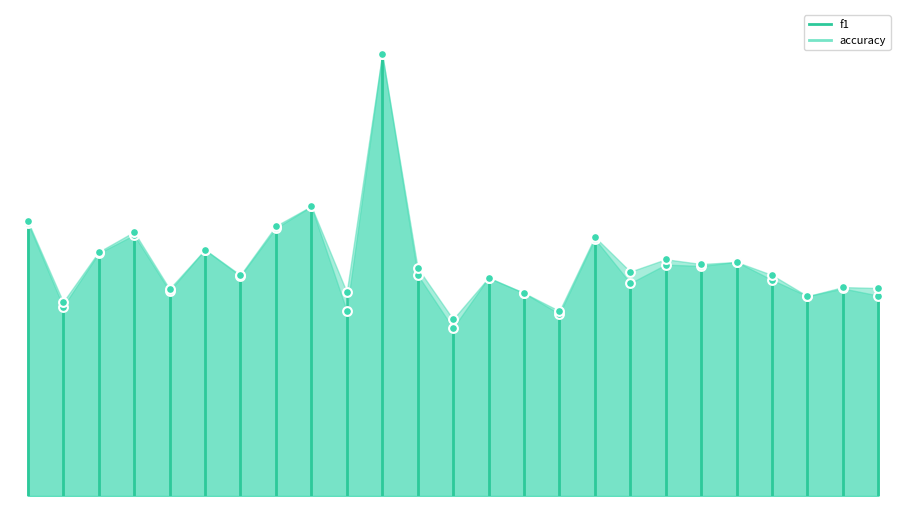

At which category is the sum across all series the highest?

10